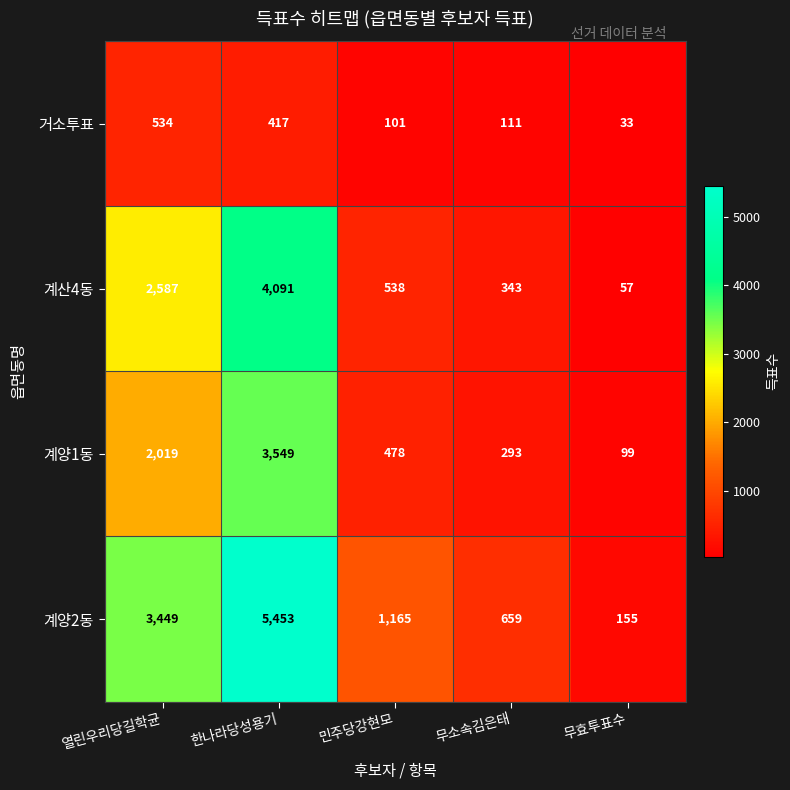

Reading right to left, extract all data points from this chart.

거소투표: 33	111	101	417	534
계산4동: 57	343	538	4091	2587
계양1동: 99	293	478	3549	2019
계양2동: 155	659	1165	5453	3449